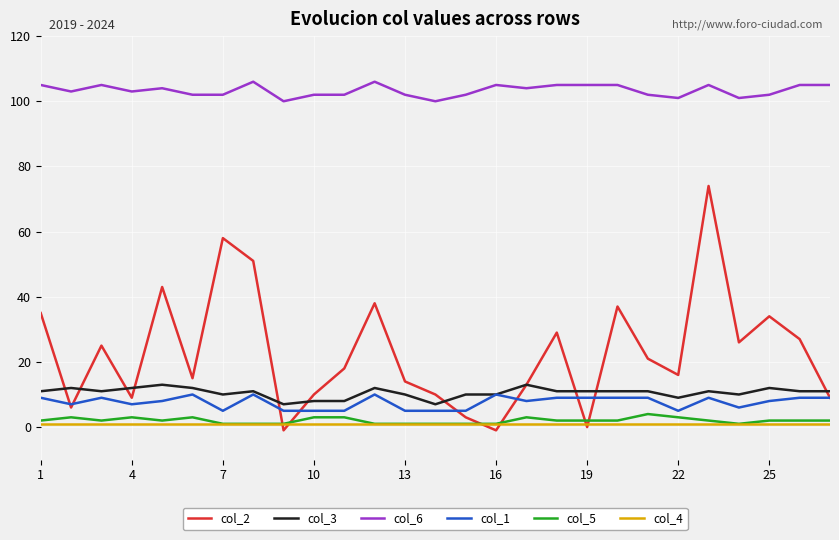

True or false: col_6 and col_5 cross at least once.

False